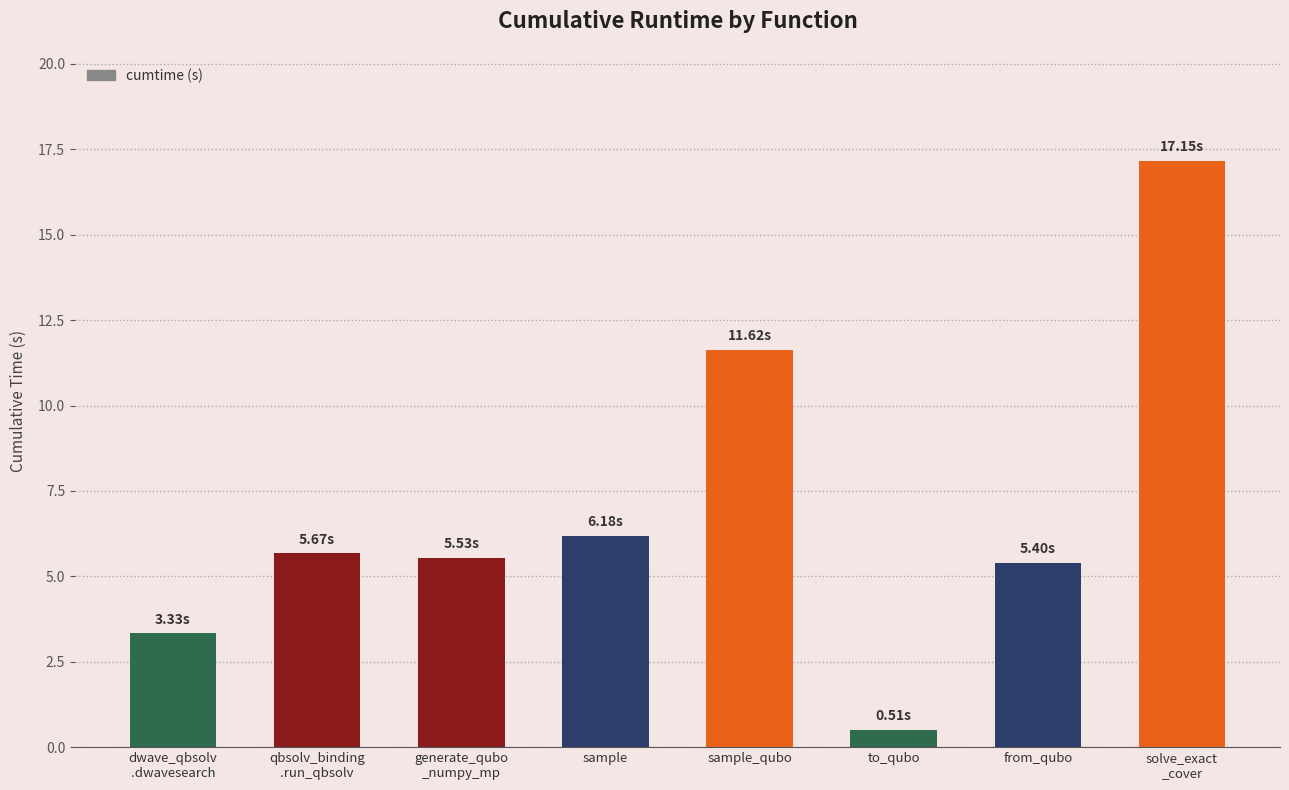

What is the change in value from sample_qubo to to_qubo?

-11.1